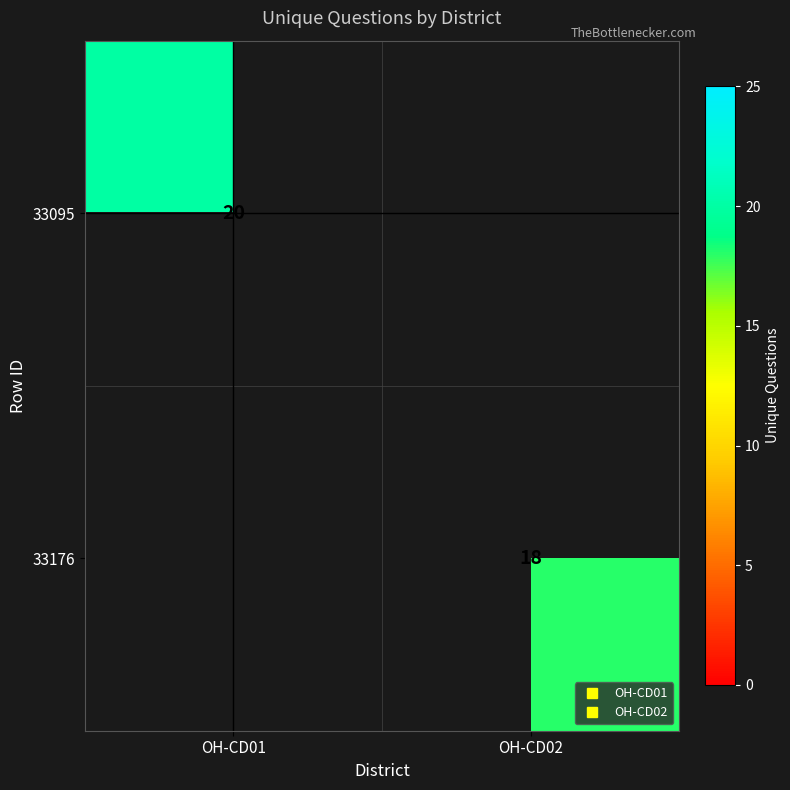

At which category does the chart reach its peak across all series?

OH-CD01